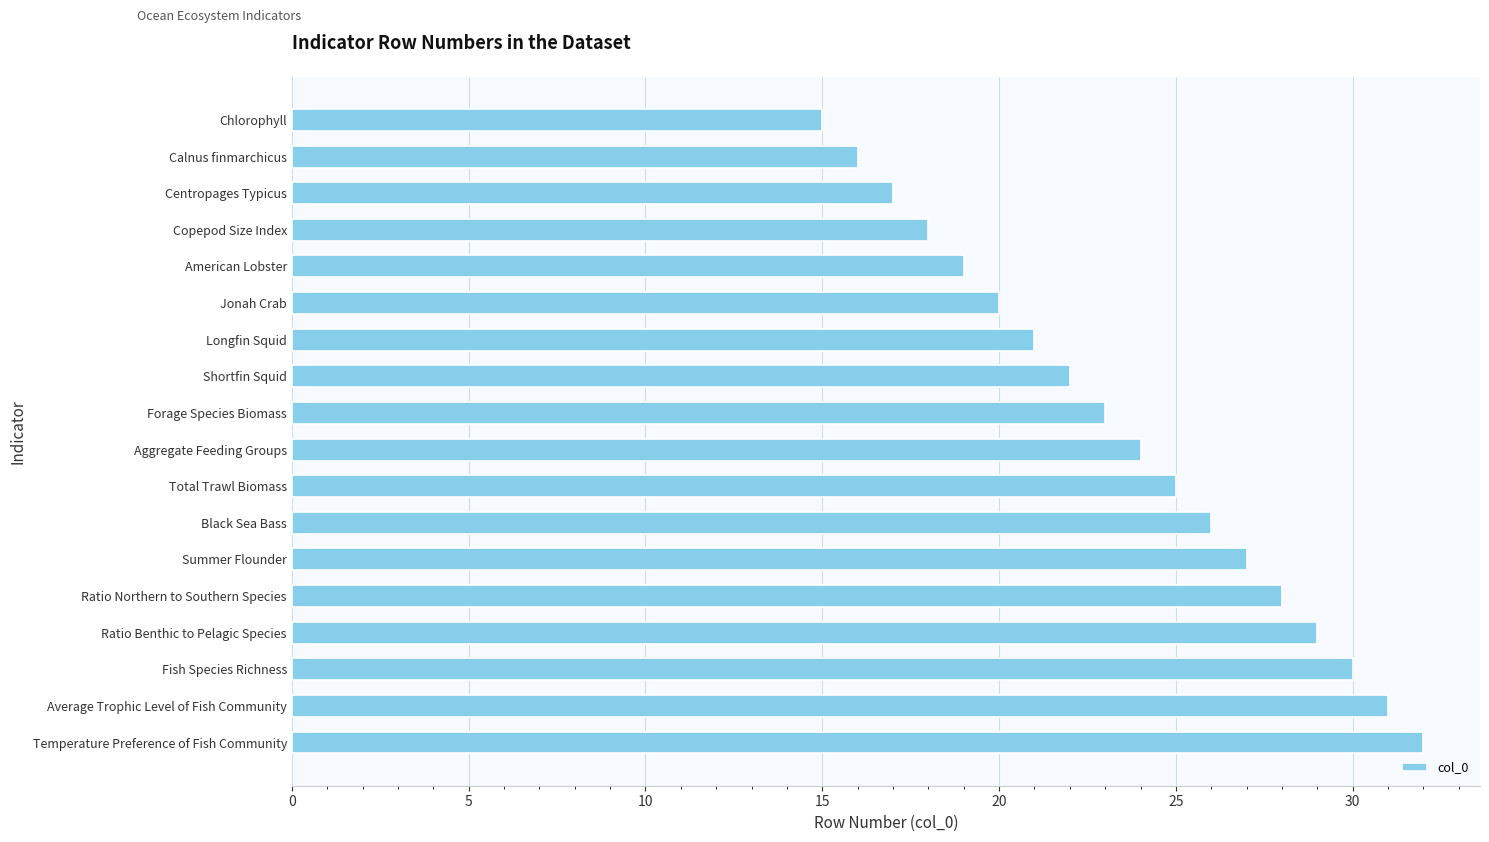

What is the label of the 16th bar from the top?

Fish Species Richness